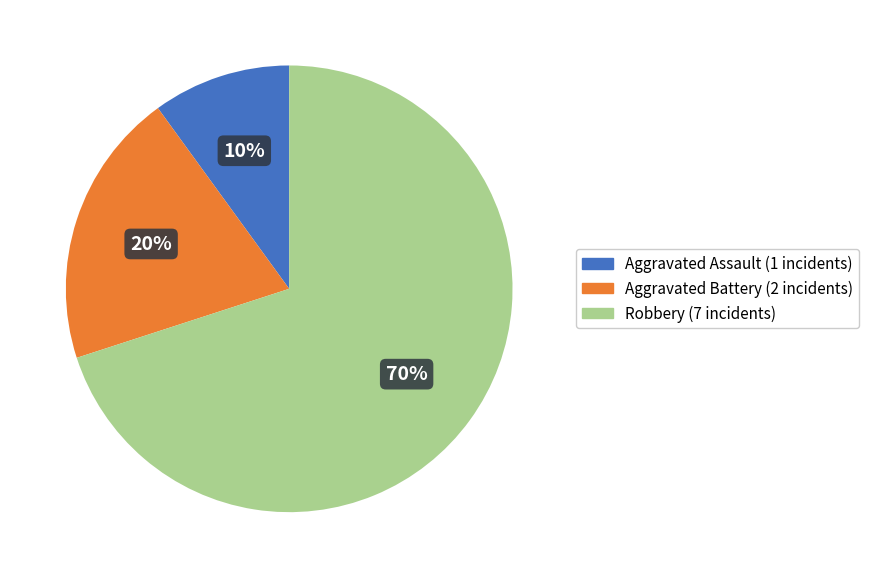

Rank the categories by value from lowest to highest.

Aggravated Assault, Aggravated Battery, Robbery